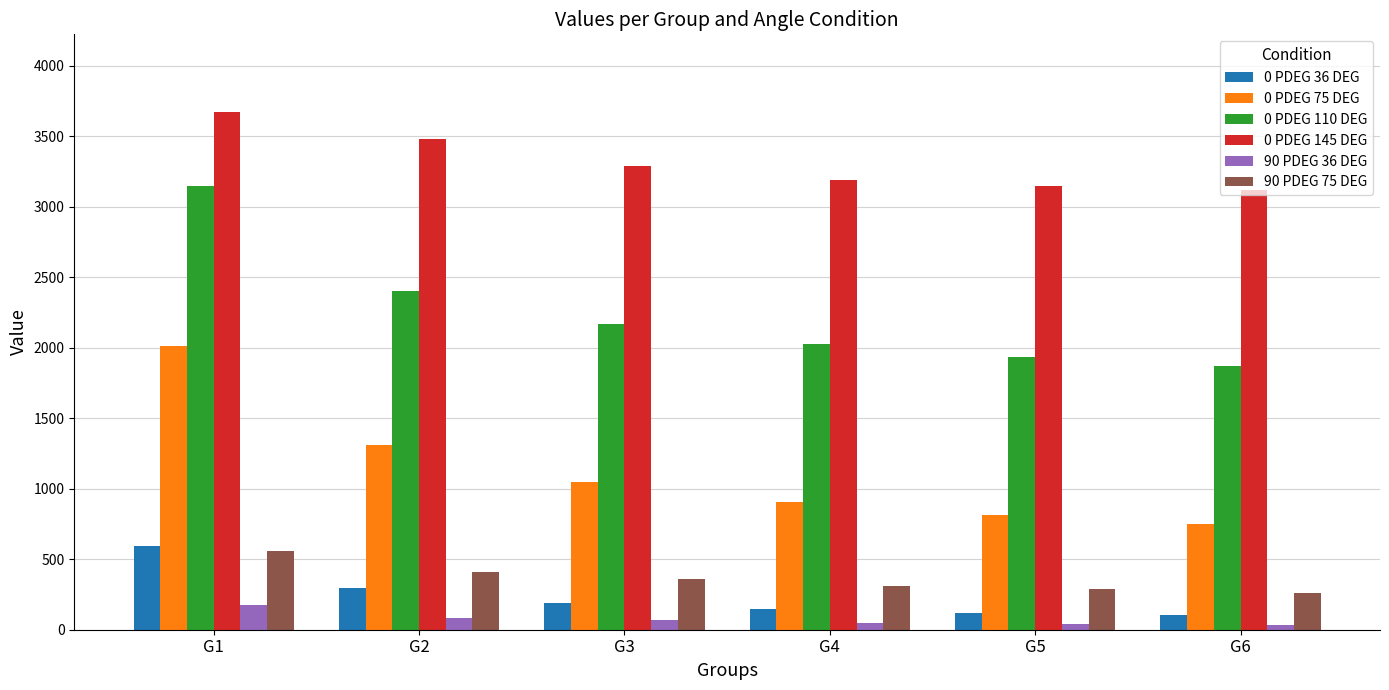

The 90 PDEG 36 DEG series shows 43.3 at G5. True or false?

True